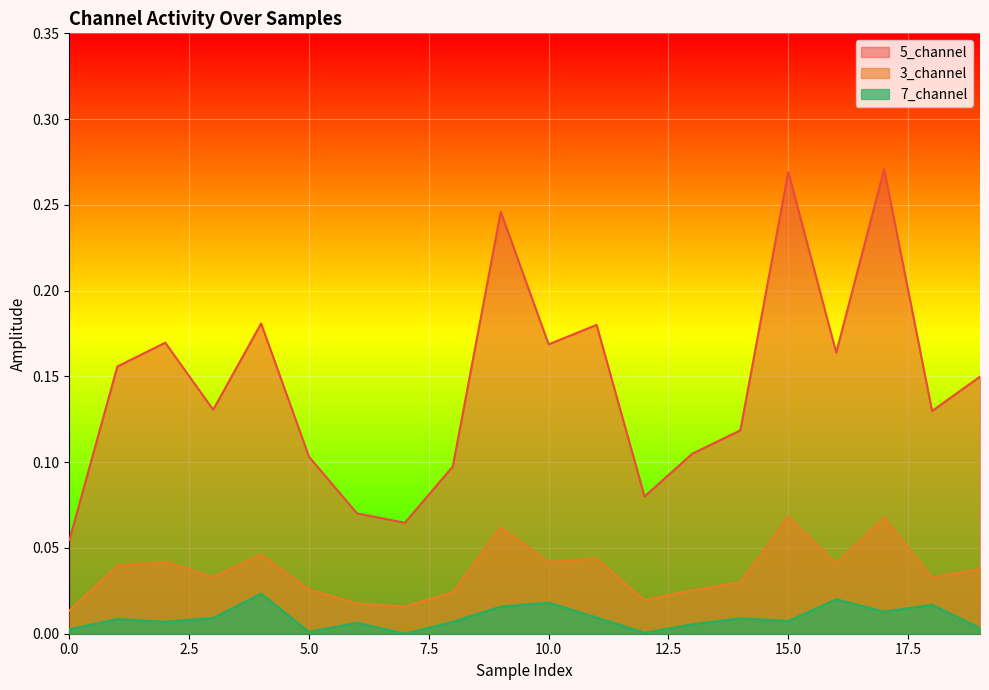

Rank the series by their maximum value, from lowest to highest.

7_channel, 3_channel, 5_channel